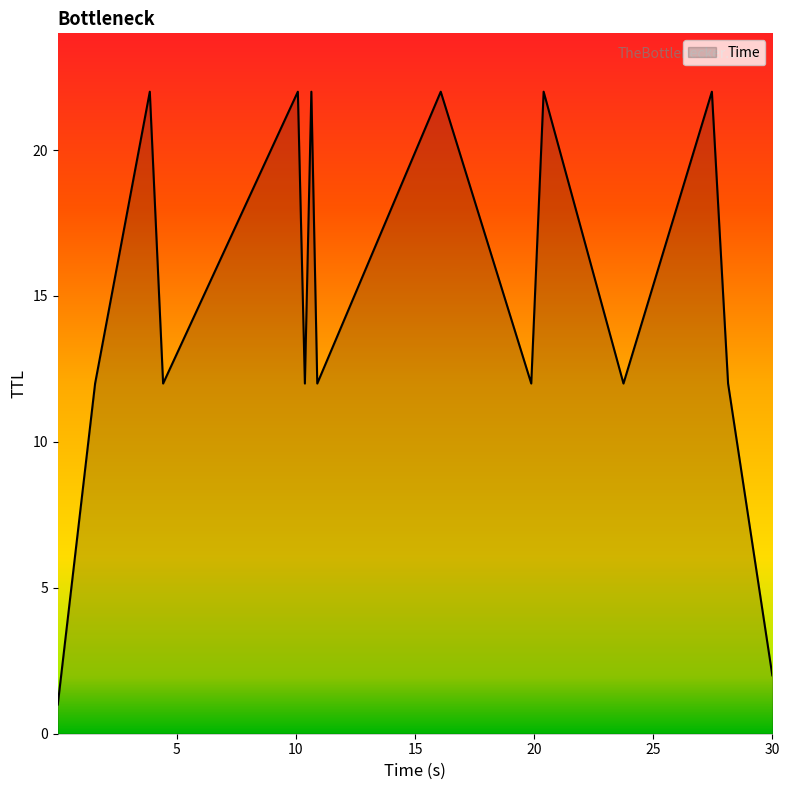

Does the chart display data point markers on the line(s)?

No